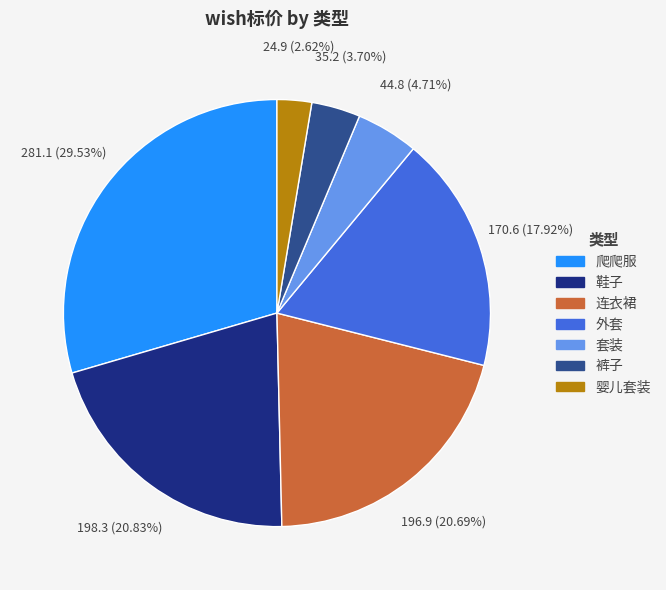

What is the smallest slice in the pie chart?

婴儿套装